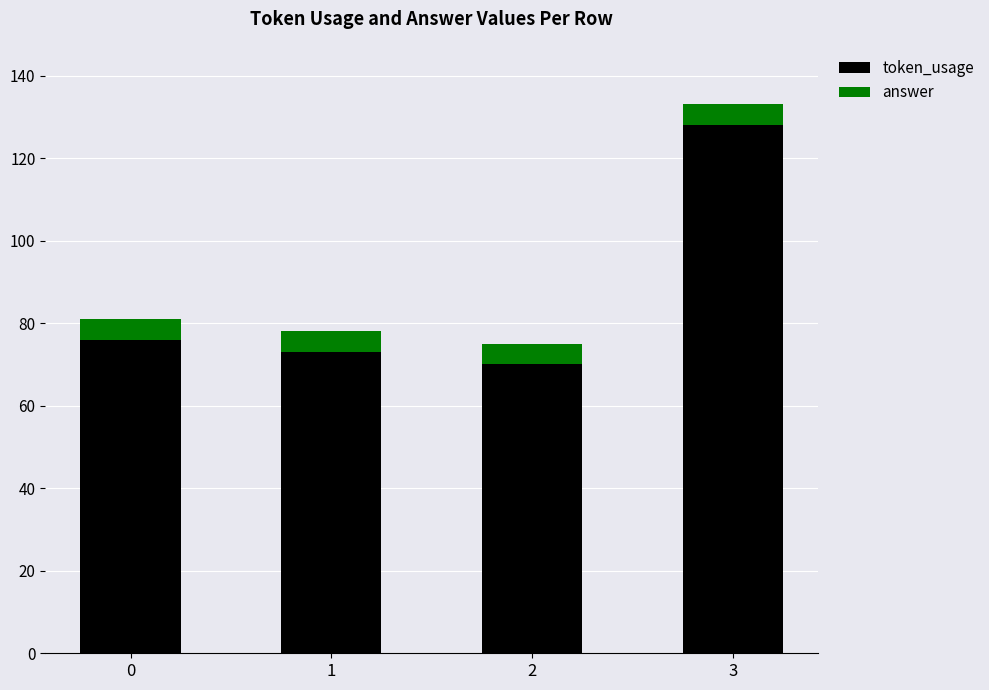

What is the highest value of the token_usage series?

128